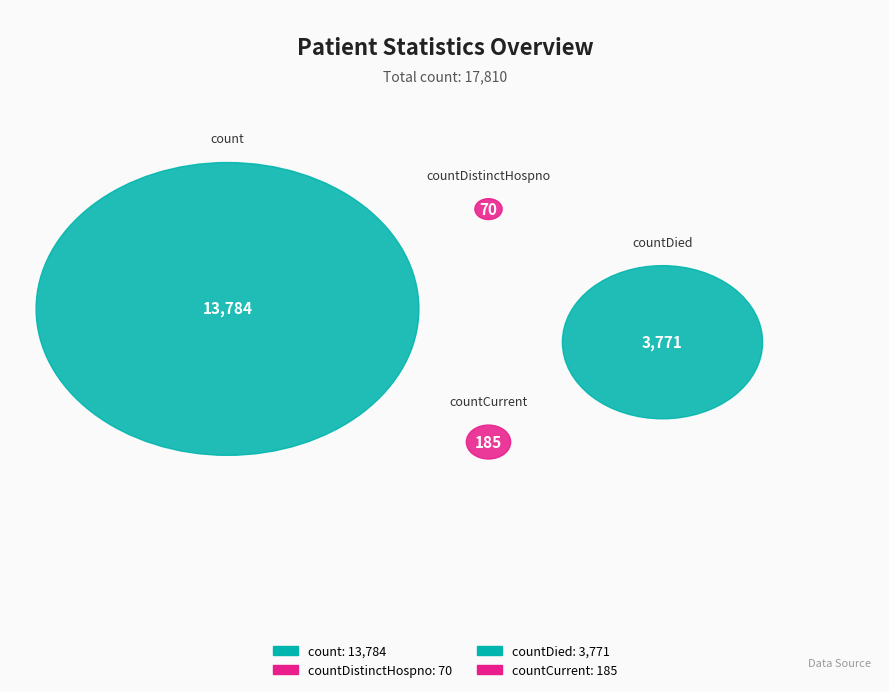

To the nearest percent, what is the average slice percentage?

25%